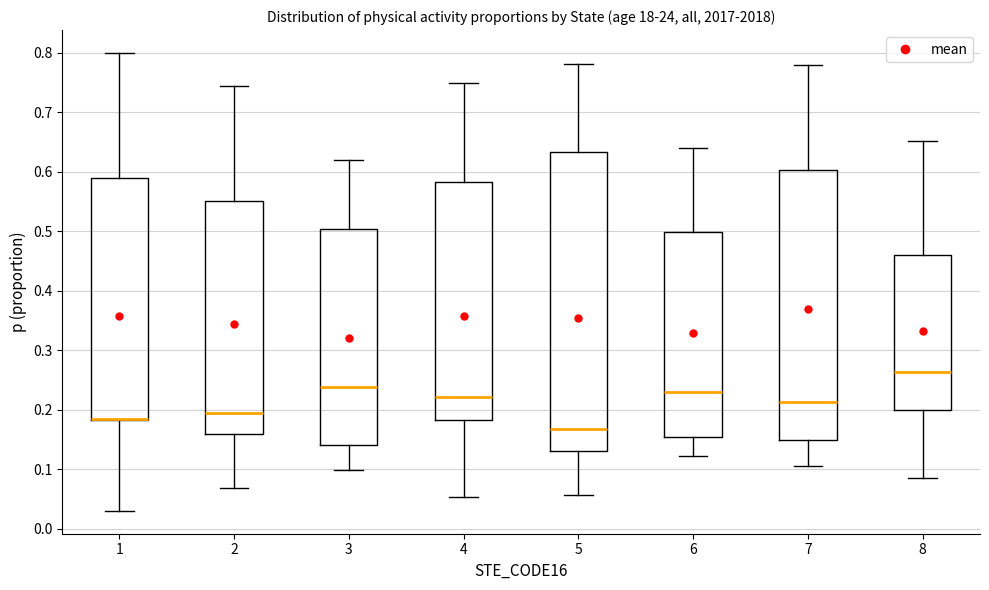

Comparing the boxes themselves (not the whiskers), which one is the tallest?

5